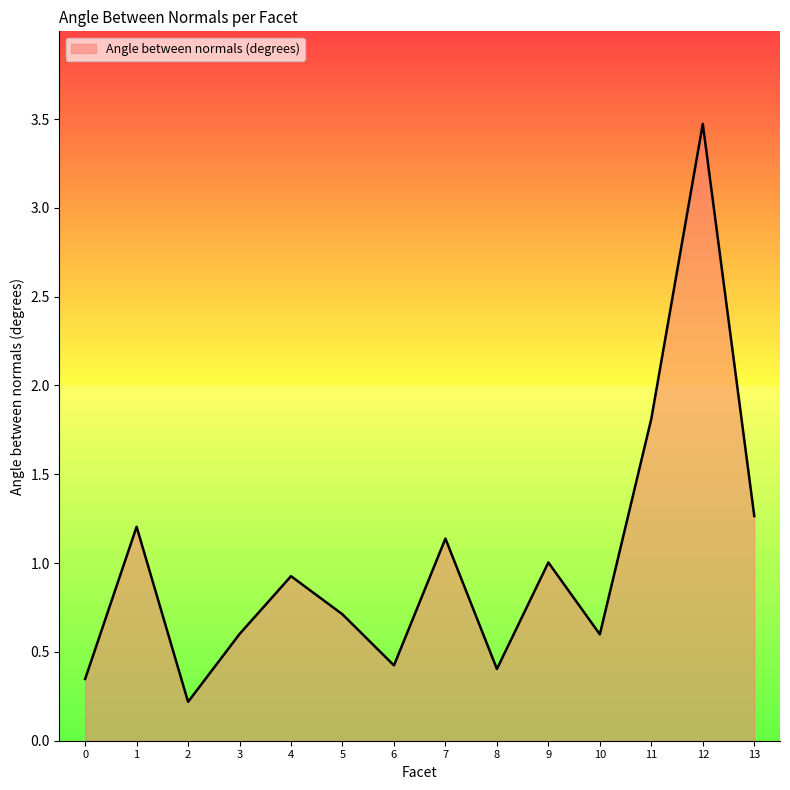

Between 13 and 10, which is larger?

13